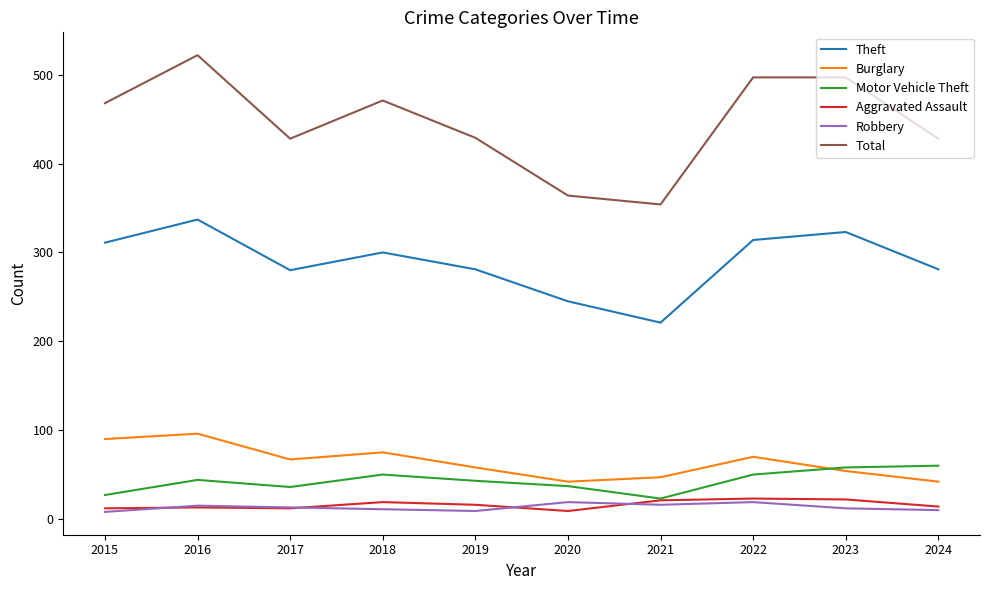

Which series has the largest range (max minus min)?

Total